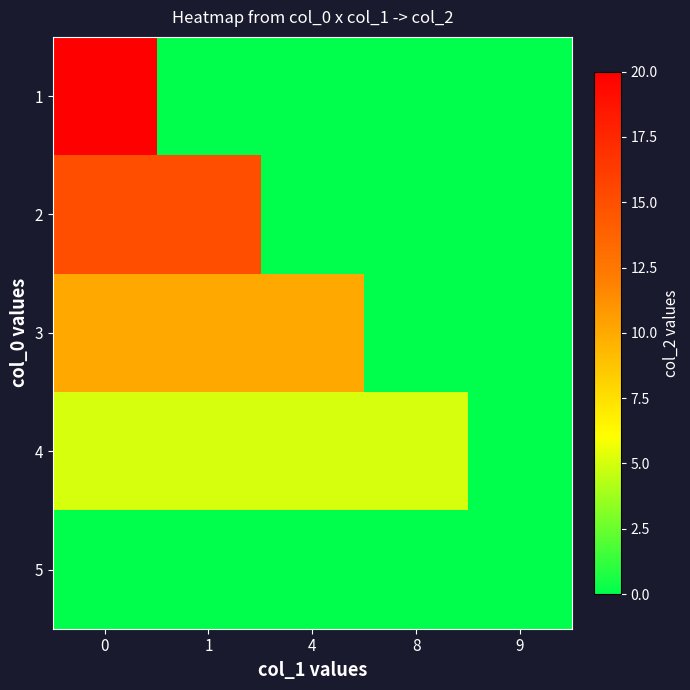

Which has a higher value, 8 or 4?

8